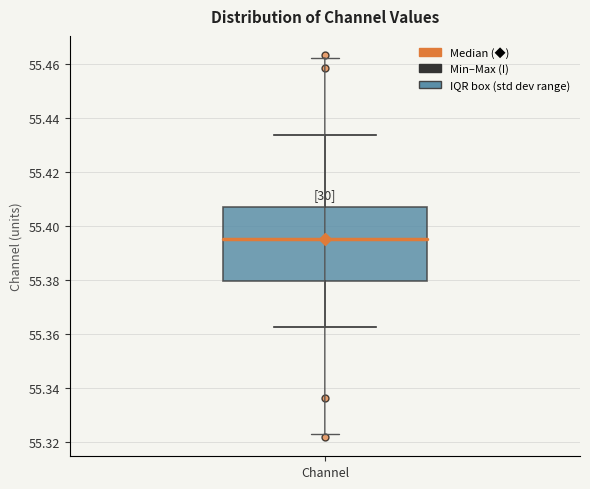

Transcribe this box plot: give where the median line is, the range the box spans, and where the two whiskers end, as read against the y-axis. The values are not printed on the chart, so give them approximately, as read against the axis.

median 55.396, box 55.380 to 55.408, whiskers 55.362 to 55.434